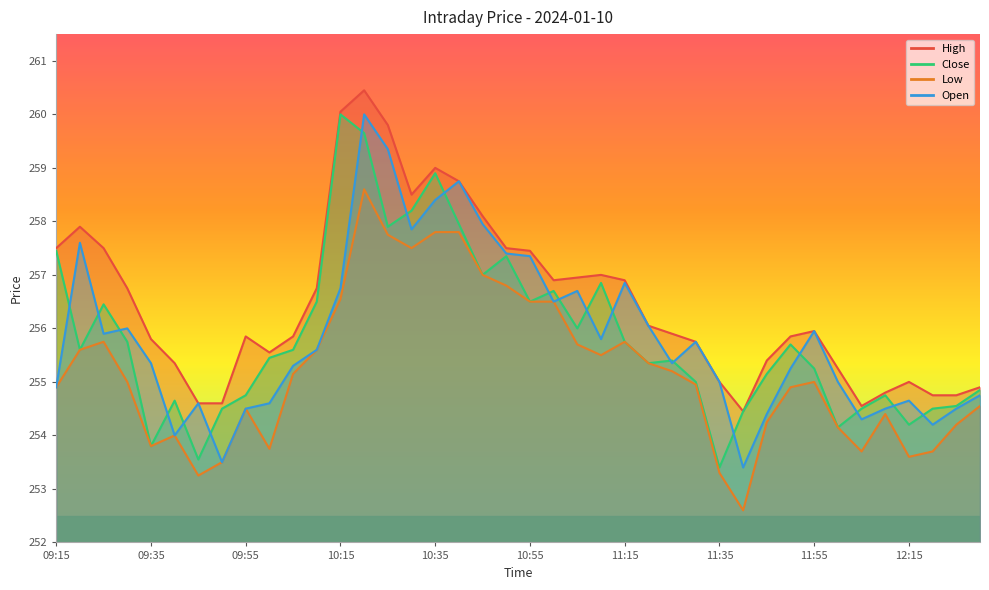

The Close series shows 97.4 at 10:25. True or false?

False